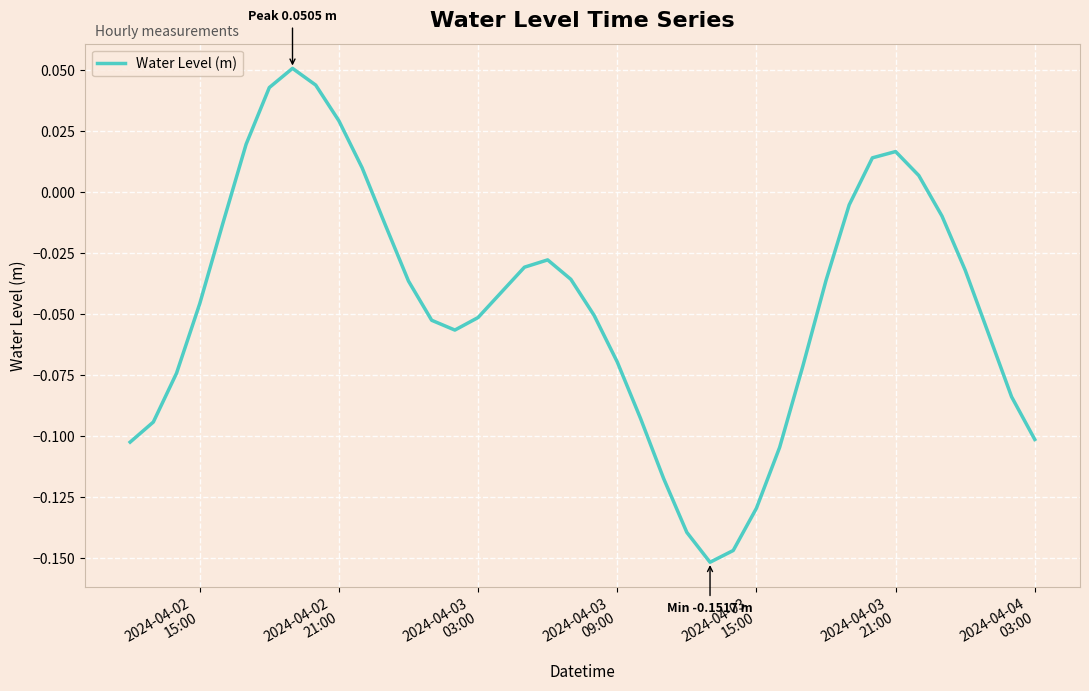

Count the number of categories in the chart.

40